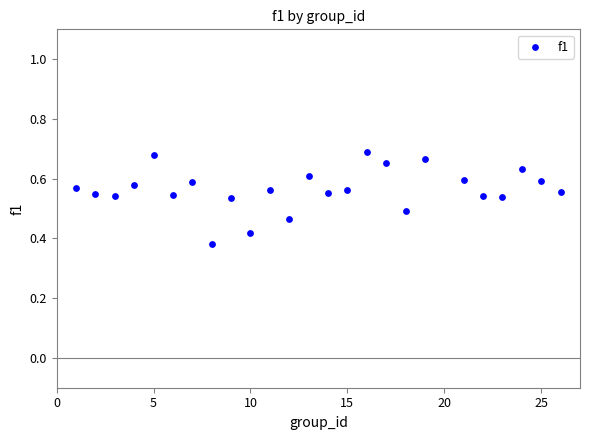

What is the range of Y values (max minus min)?

0.3